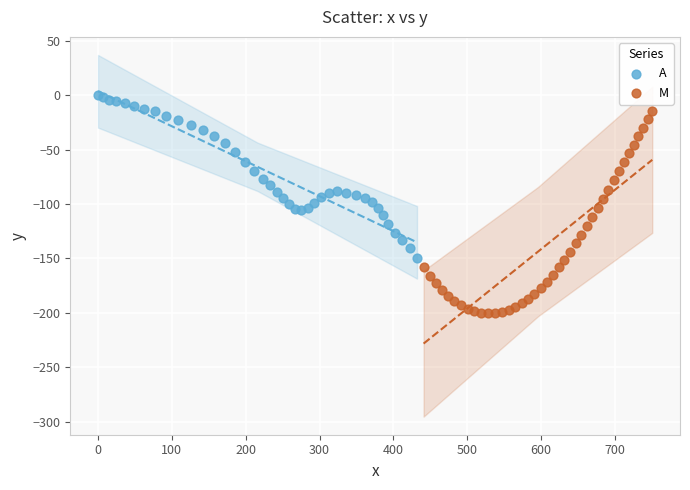

Which series has the largest Y range (max minus min)?

M